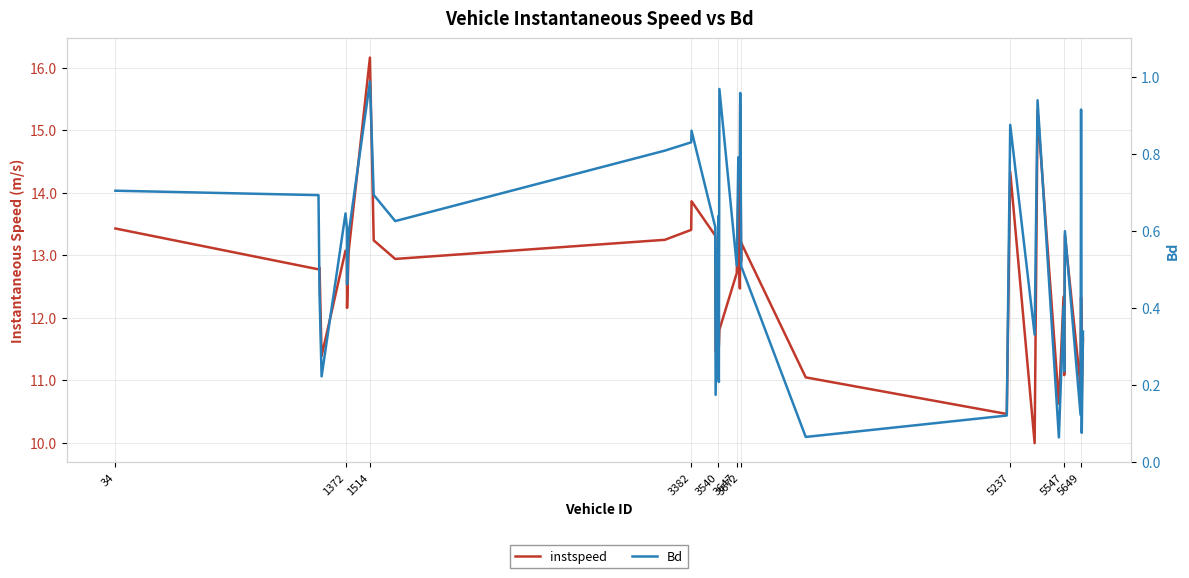

What is the value of the instspeed point at the 37th from the left?

12.3